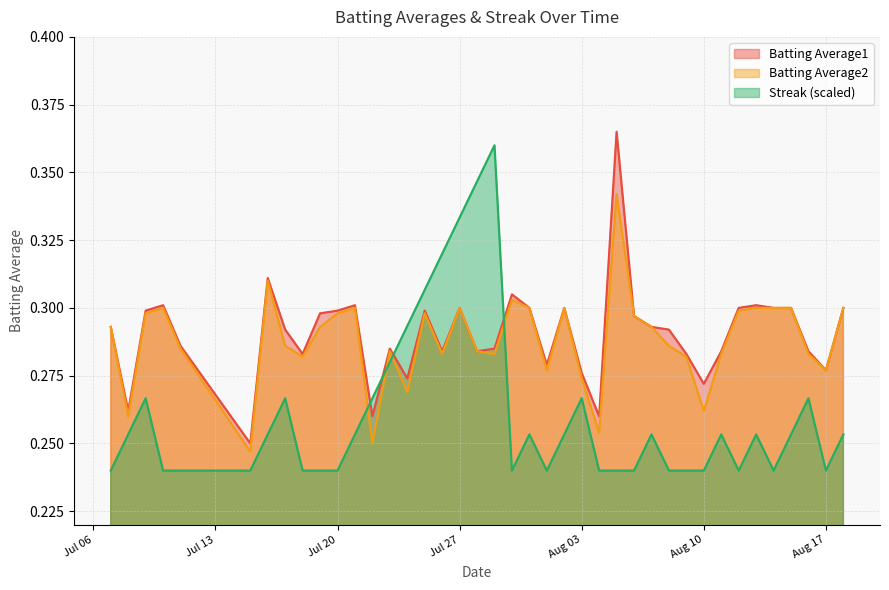

Rank the series by their maximum value, from highest to lowest.

Batting Average1, Streak (scaled), Batting Average2